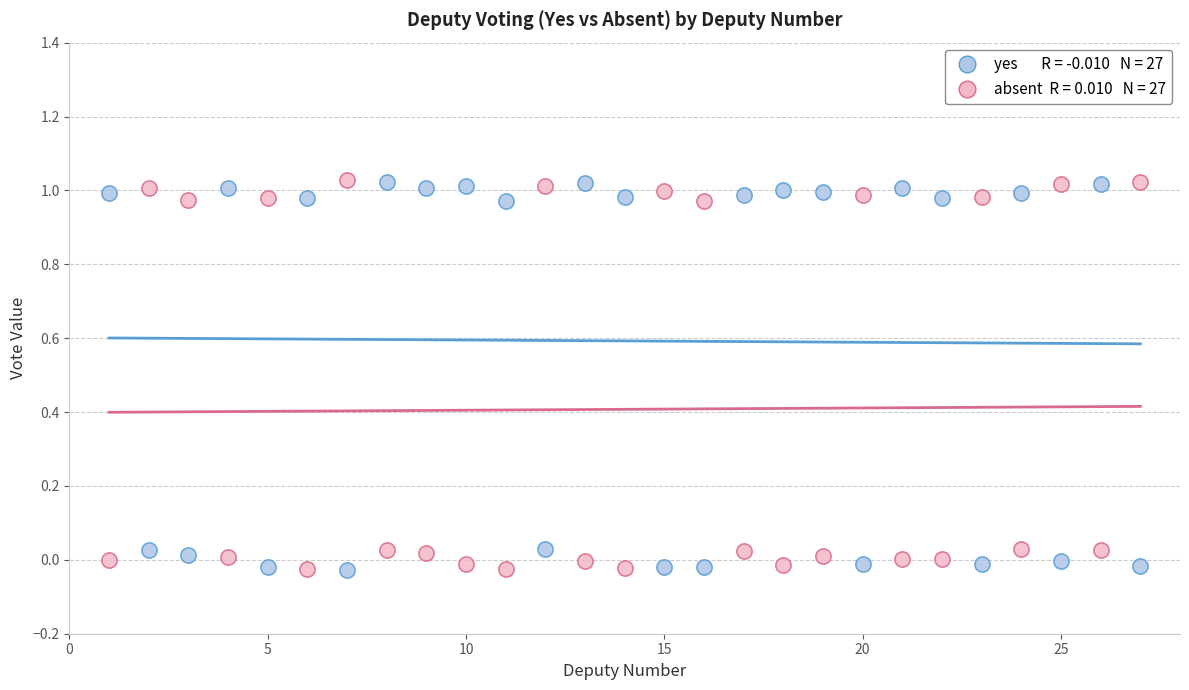

Across all data points, what is the range of Y values (max minus min)?

1.1